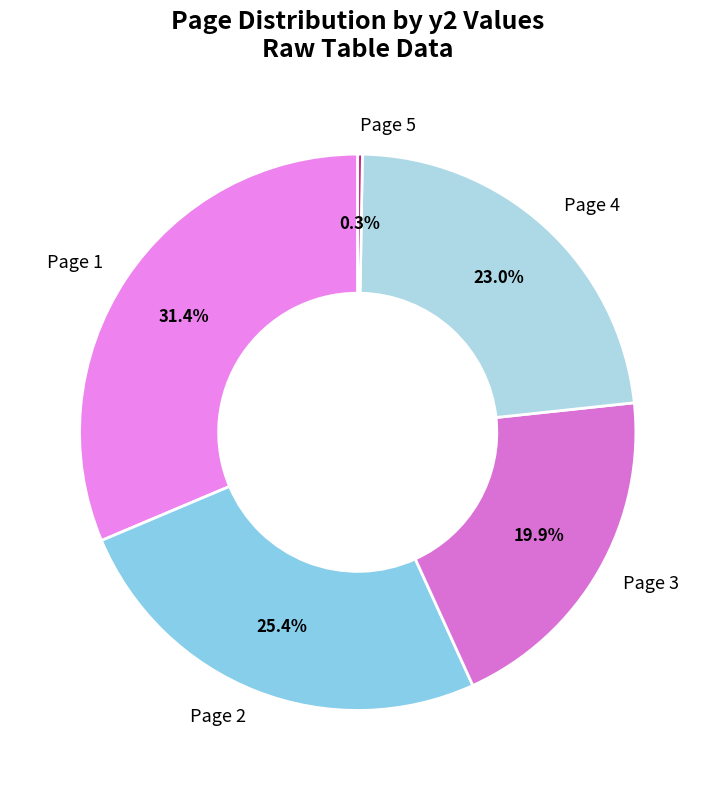

Is there a majority slice in this chart?

No